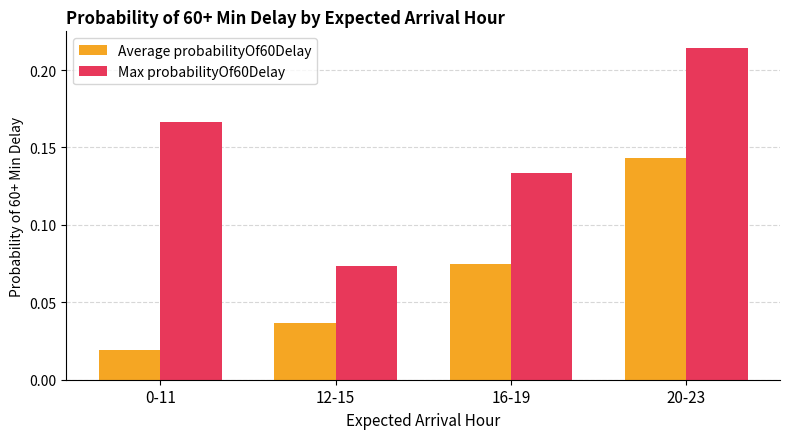

What is the sum of all Max probabilityOf60Delay values?

0.6